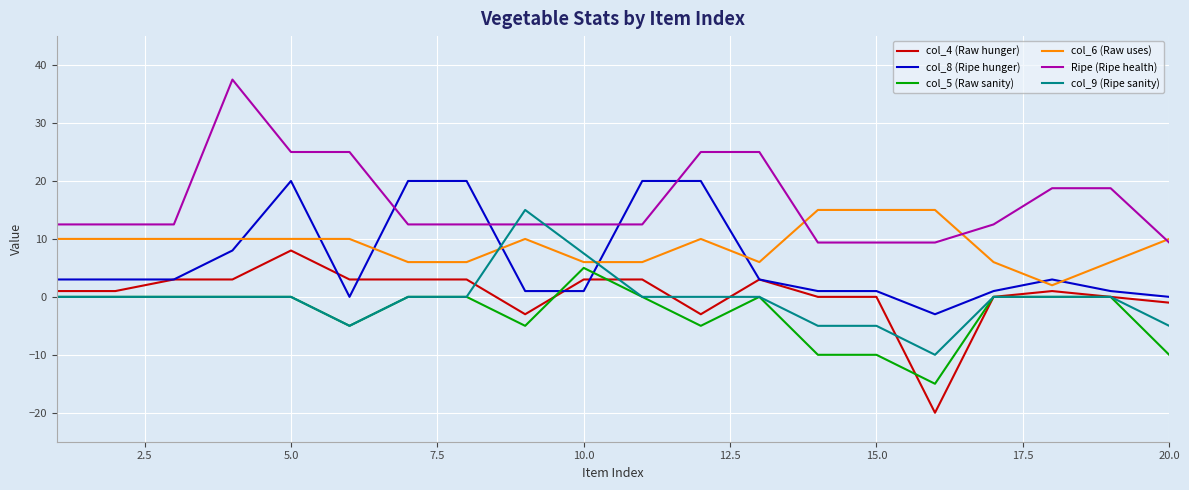

What is the difference between the maximum and minimum values in the col_5 (Raw sanity) series?

20.0